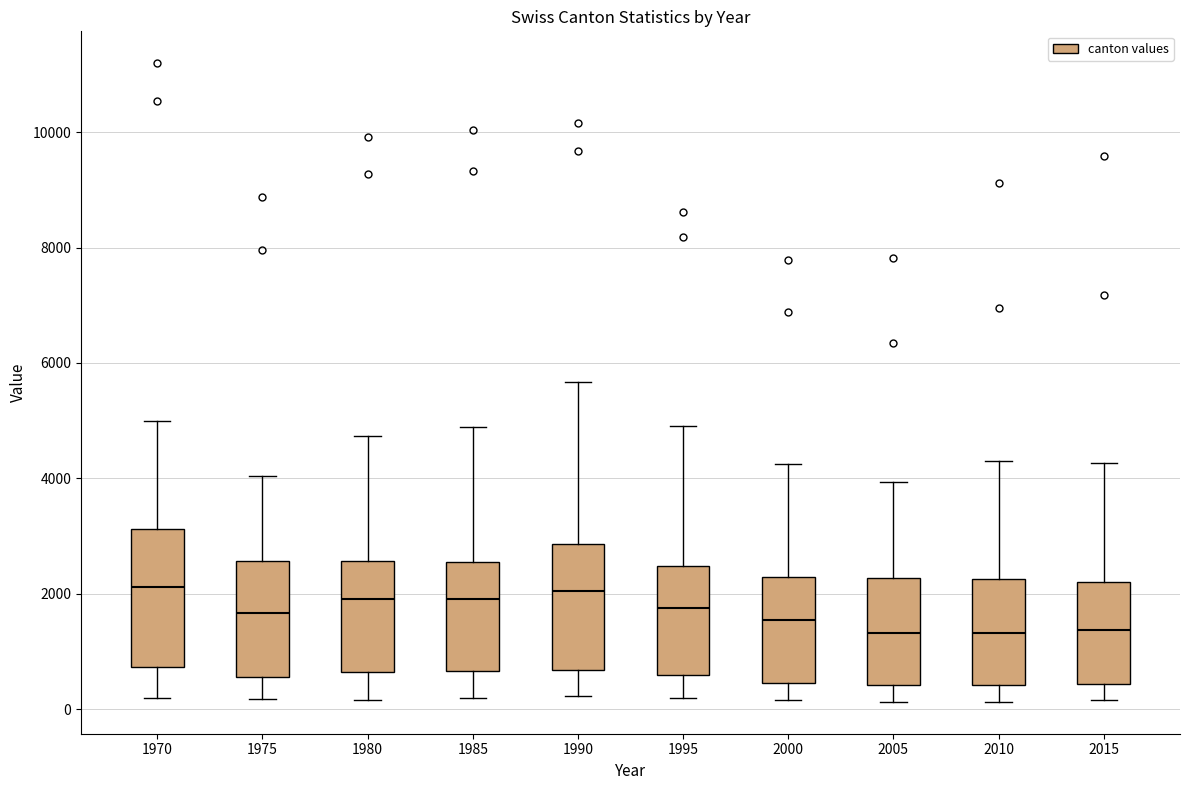

Reading left to right, read every box against the y-axis: the position of its median line, the range the box covers, and the ends of its whiskers. The values are not printed on the chart, so give them approximately, as read against the axis.

1970: median 2200, box 800 to 3200, whiskers 200 to 5000
1975: median 1600, box 600 to 2600, whiskers 200 to 4000
1980: median 2000, box 600 to 2600, whiskers 200 to 4800
1985: median 2000, box 600 to 2600, whiskers 200 to 4800
1990: median 2000, box 600 to 2800, whiskers 200 to 5600
1995: median 1800, box 600 to 2400, whiskers 200 to 5000
2000: median 1600, box 400 to 2200, whiskers 200 to 4200
2005: median 1400, box 400 to 2200, whiskers 200 to 4000
2010: median 1400, box 400 to 2200, whiskers 200 to 4200
2015: median 1400, box 400 to 2200, whiskers 200 to 4200